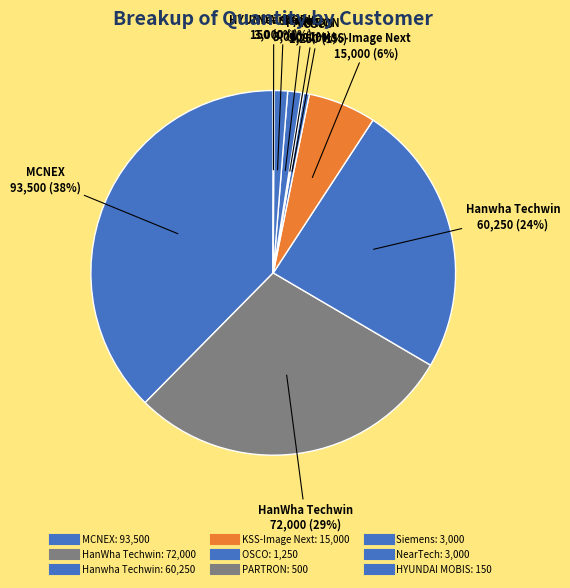

What portion of the pie excludes HanWha Techwin?

71.0%